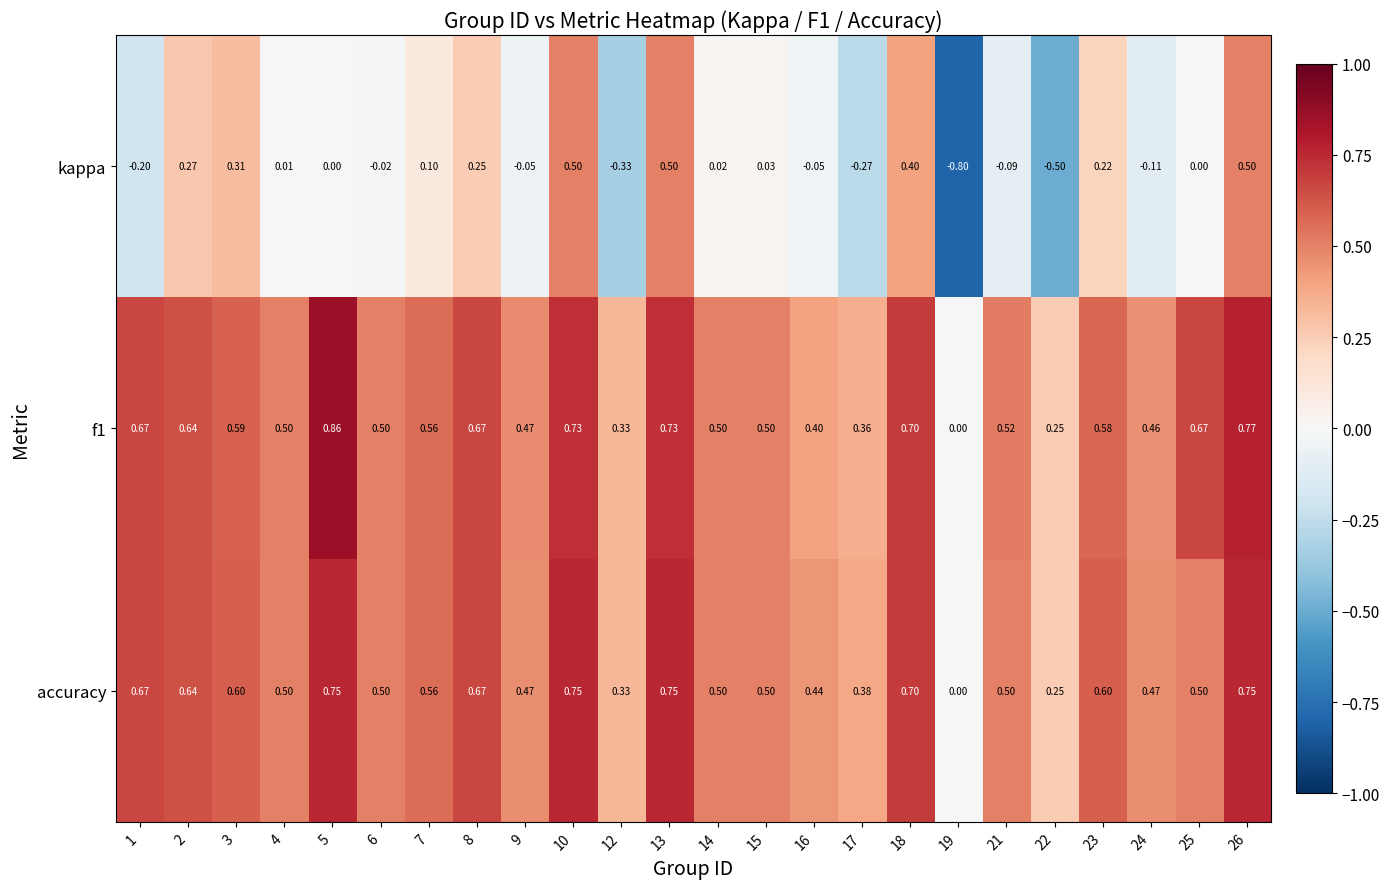

What is the difference between the highest and lowest values at 4?

0.5